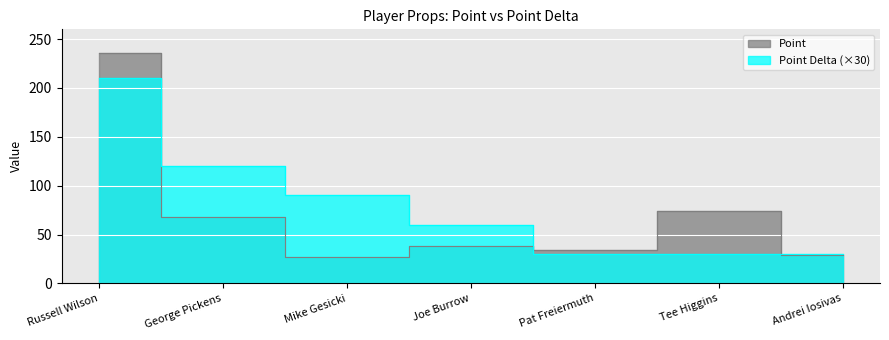

Reading right to left, transcribe all the data shown in this chart.

Point: Andrei Iosivas=29.5	Tee Higgins=74.5	Pat Freiermuth=34.5	Joe Burrow=38.5	Mike Gesicki=26.5	George Pickens=67.5	Russell Wilson=235.5
Point Delta: Andrei Iosivas=30.0	Tee Higgins=30.0	Pat Freiermuth=30.0	Joe Burrow=60.0	Mike Gesicki=90.0	George Pickens=120.0	Russell Wilson=210.0